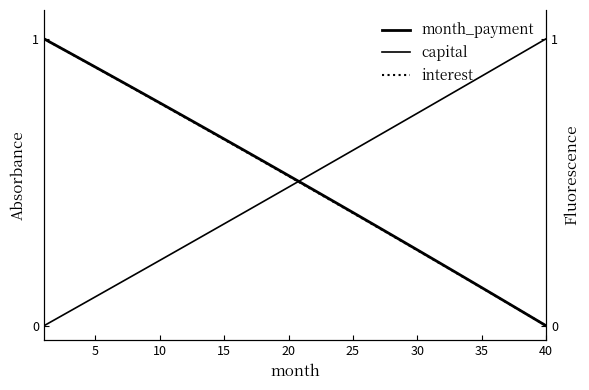

The value of capital at 15 is 0.5. True or false?

False